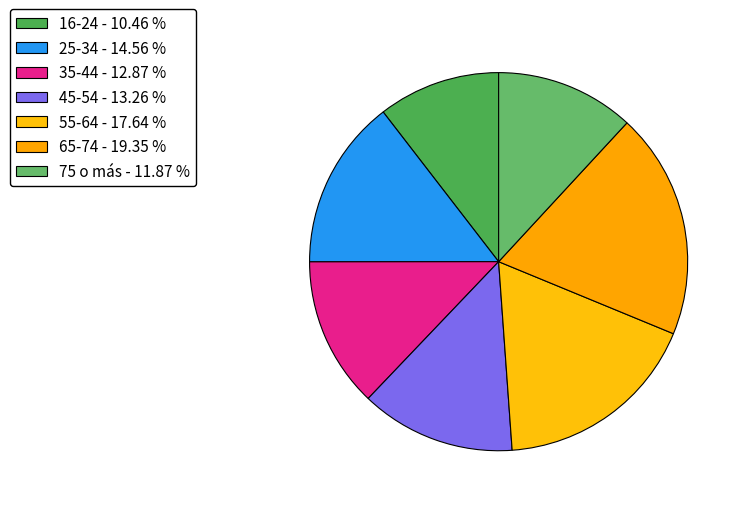

Combined, what portion of the pie is 45-54 and 35-44?

26.1%